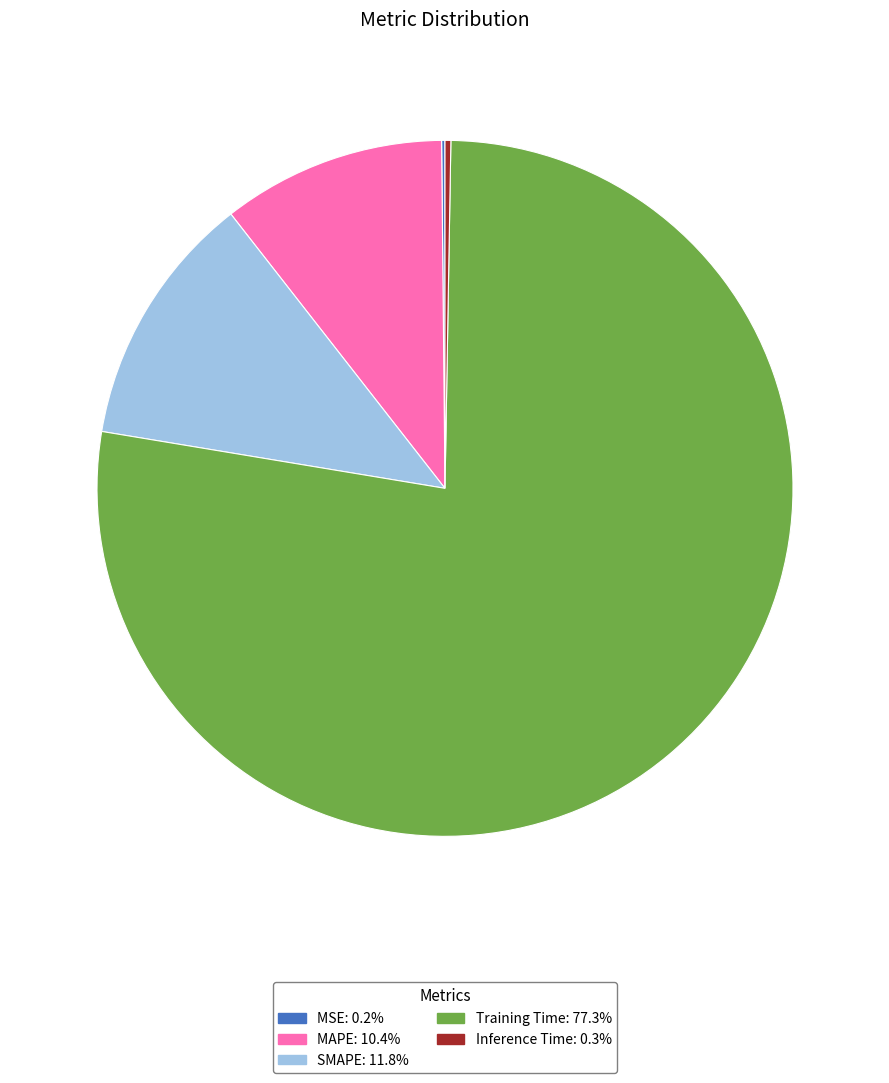

Is the sum of SMAPE and Training Time greater than half?

Yes